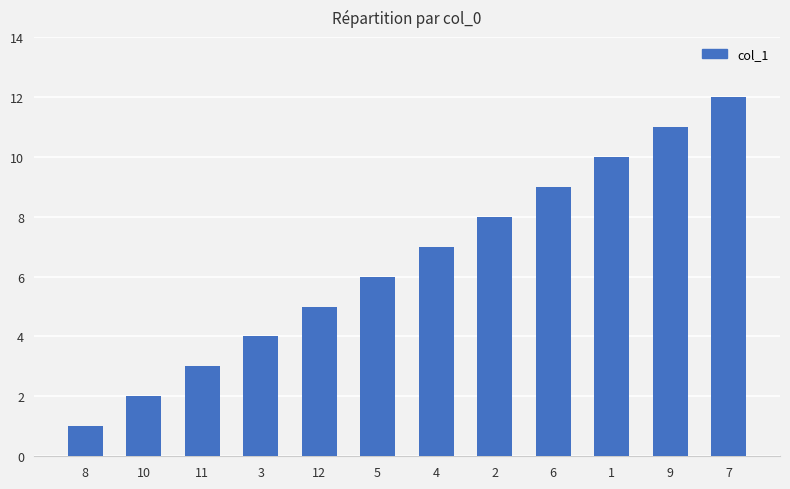

What is the change in value from 11 to 12?

+2